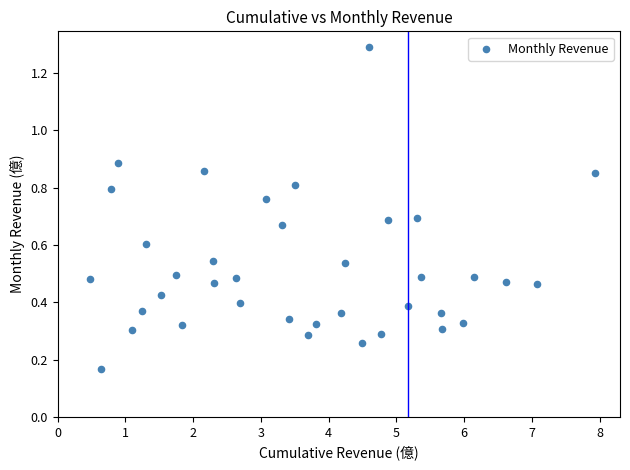

What is the range of Y values (max minus min)?

1.1